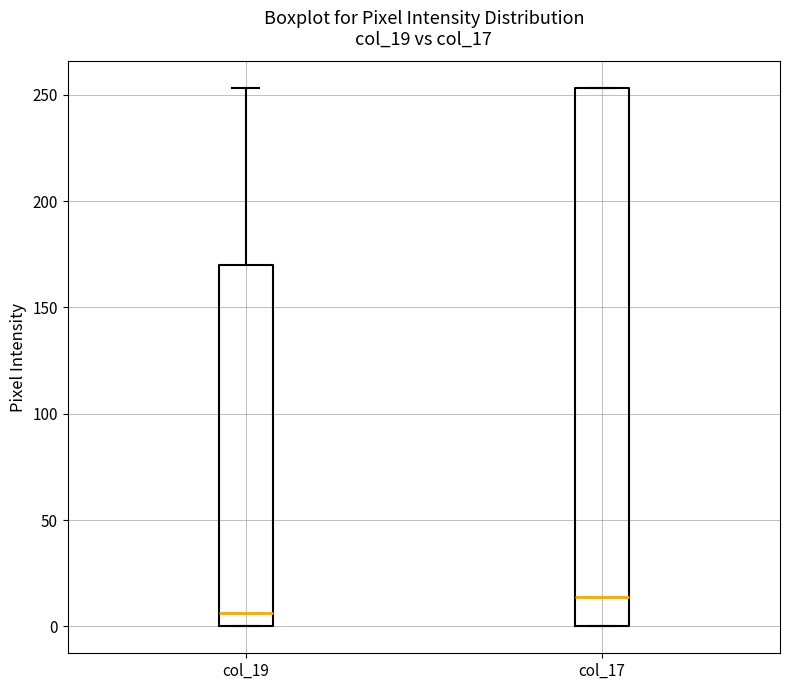

Reading left to right, read every box against the y-axis: the position of its median line, the range the box covers, and the ends of its whiskers. The values are not printed on the chart, so give them approximately, as read against the axis.

col_19: median 5, box 0 to 170, whiskers 0 to 255
col_17: median 15, box 0 to 255, whiskers 0 to 255